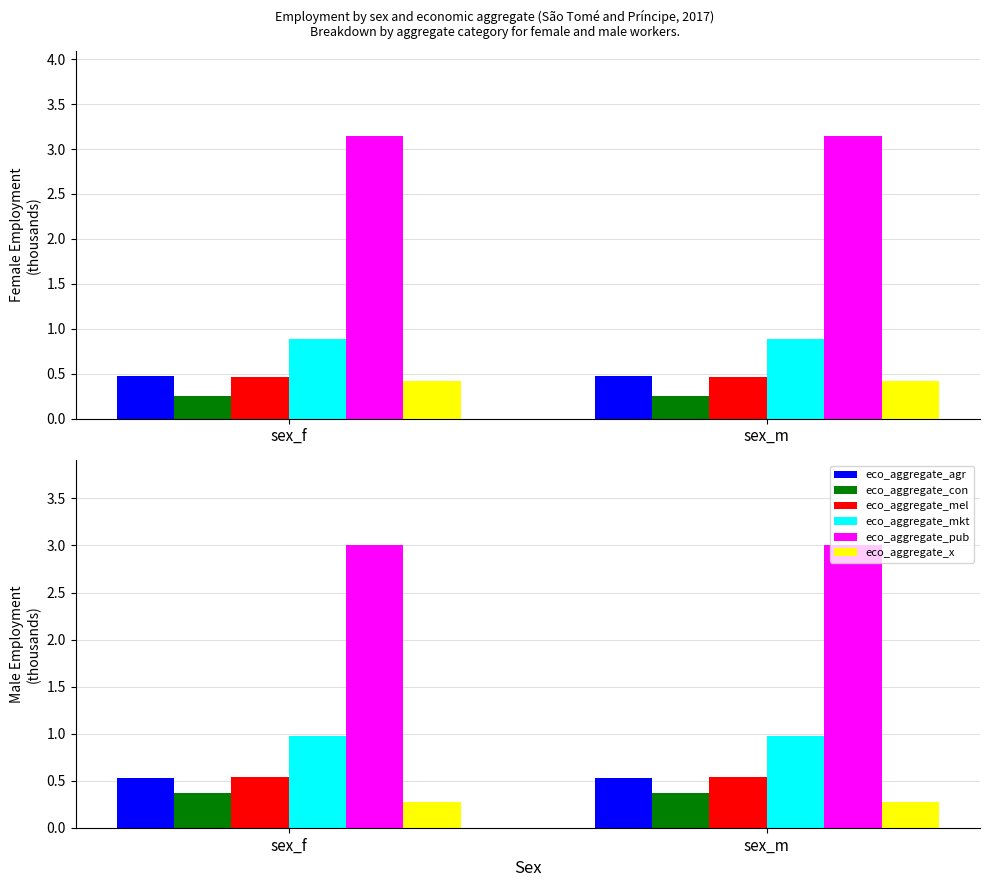

What is the average value of the eco_aggregate_pub series?

3.0